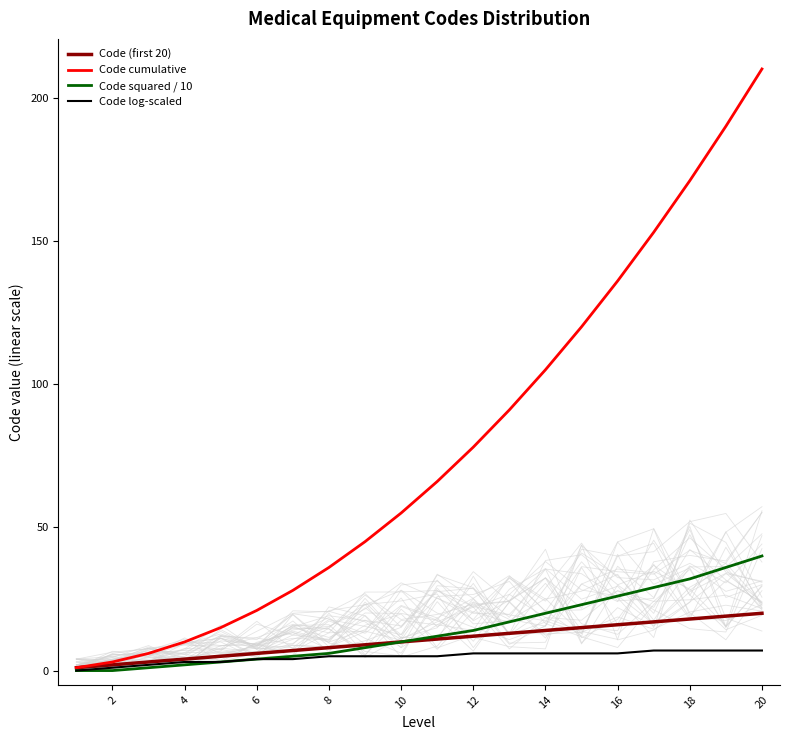

Count the number of data series in this chart.

4